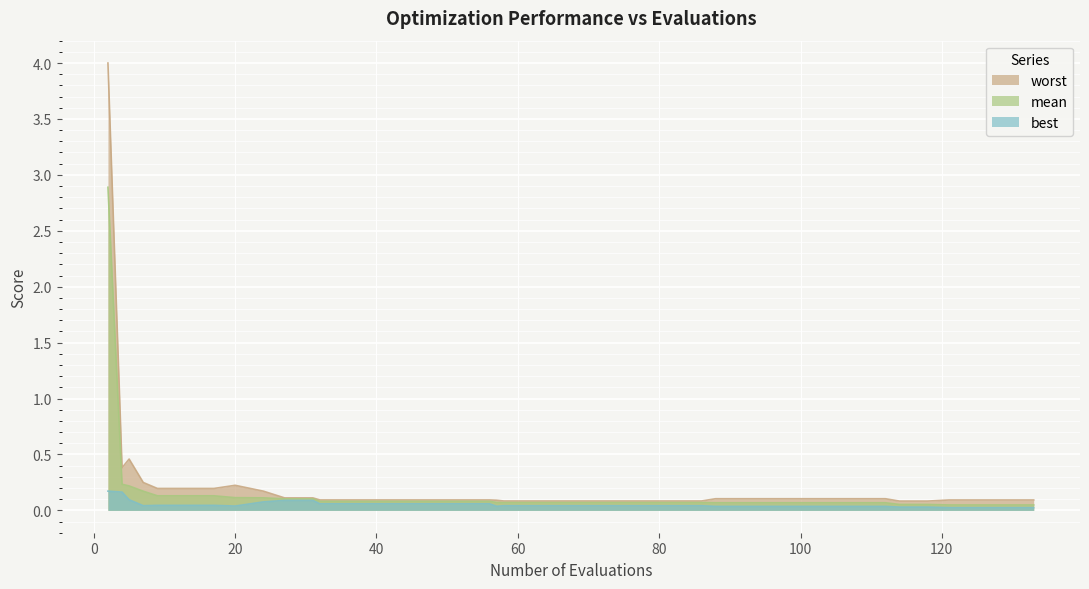

Reading left to right, transcribe all the data shown in this chart.

mean: 2.9	0.2	0.2	0.2	0.1	0.1	0.1	0.1	0.1	0.1	0.1	0.1	0.1	0.1	0.1	0.1	0.1	0.1	0.1	0.1	0.1	0.1	0.1	0.1	0.1	0.1	0.1	0.1	0.1	0.1	0.1	0.1	0.1	0.1	0.1	0.1	0.0	0.0	0.0	0.0
best: 0.2	0.2	0.1	0.0	0.0	0.0	0.0	0.0	0.1	0.1	0.1	0.1	0.1	0.1	0.1	0.1	0.1	0.1	0.0	0.0	0.0	0.0	0.0	0.0	0.0	0.0	0.0	0.0	0.0	0.0	0.0	0.0	0.0	0.0	0.0	0.0	0.0	0.0	0.0	0.0
worst: 4.0	0.4	0.5	0.2	0.2	0.2	0.2	0.2	0.2	0.1	0.1	0.1	0.1	0.1	0.1	0.1	0.1	0.1	0.1	0.1	0.1	0.1	0.1	0.1	0.1	0.1	0.1	0.1	0.1	0.1	0.1	0.1	0.1	0.1	0.1	0.1	0.1	0.1	0.1	0.1